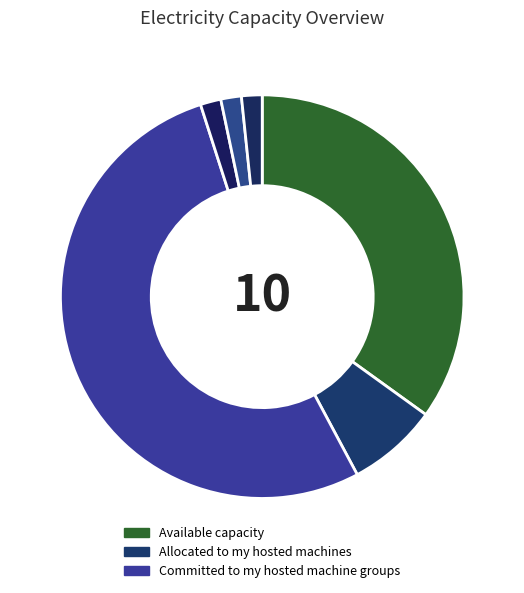

Count the number of slices in the pie.

6